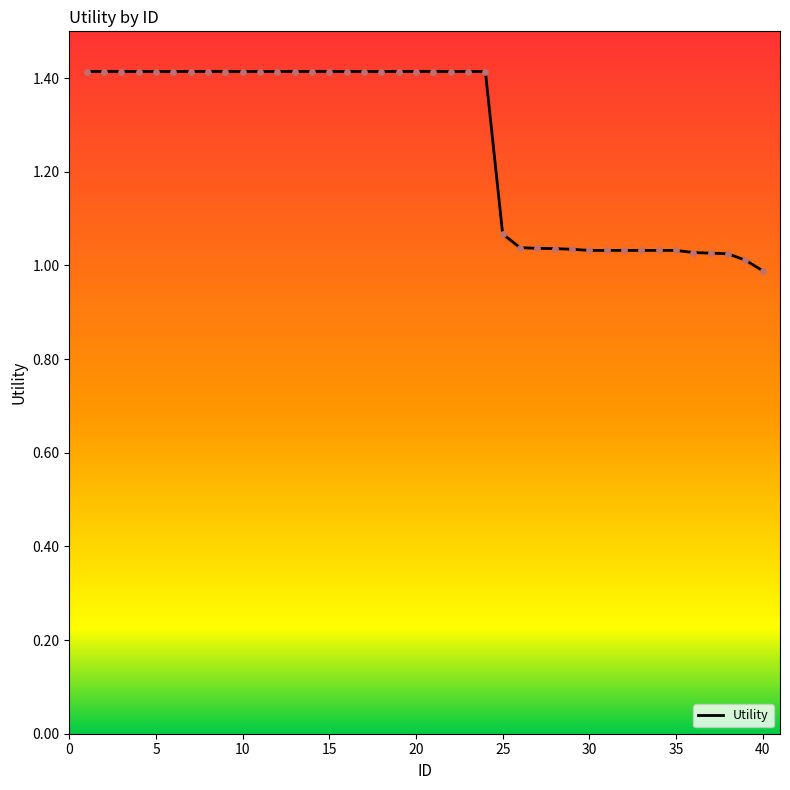

What is the greatest value displayed?

1.4